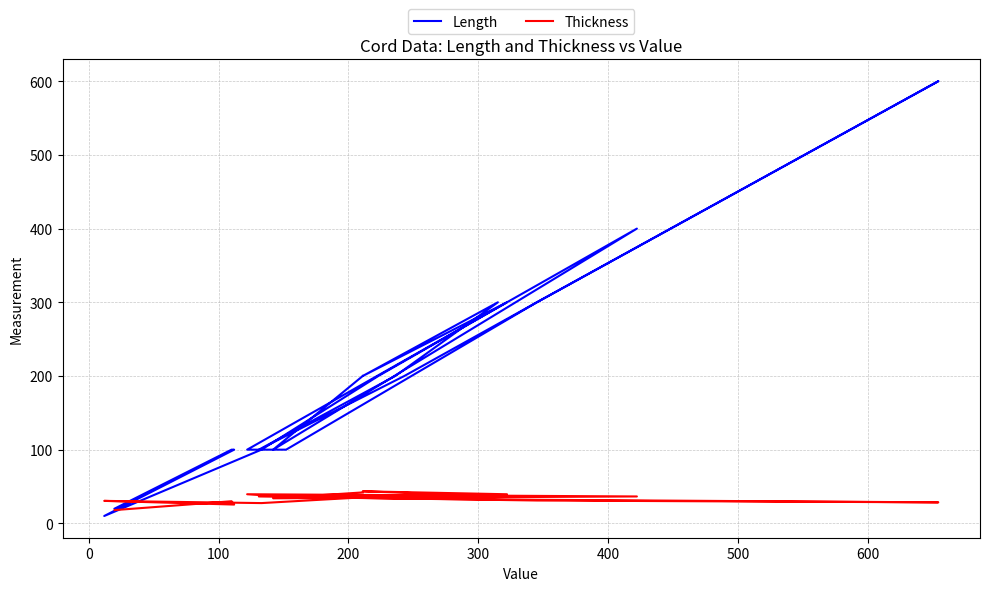

What is the minimum value for Length?

10.0